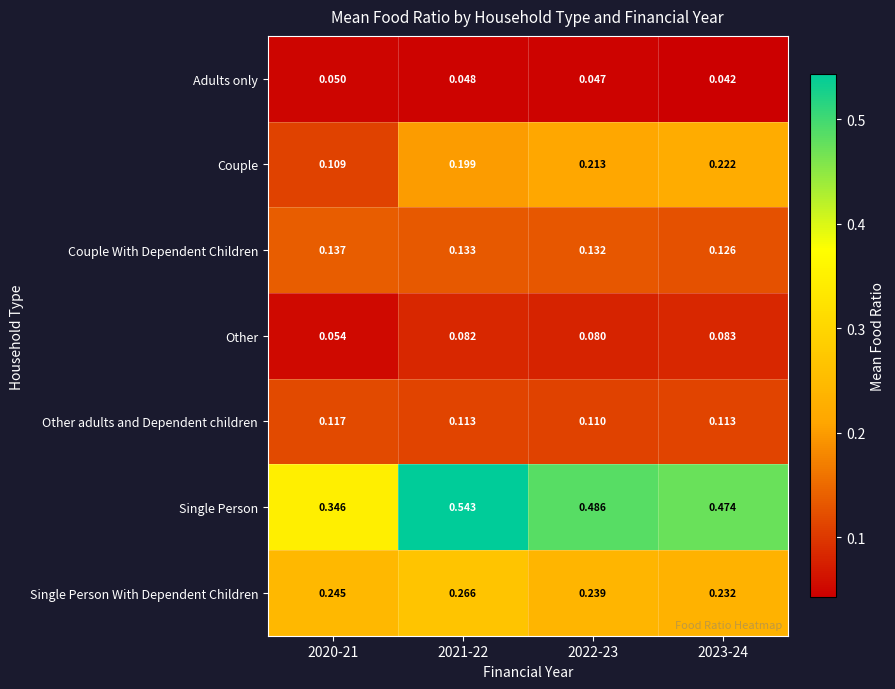

Which series changed the most between 2021-22 and 2023-24?

Single Person